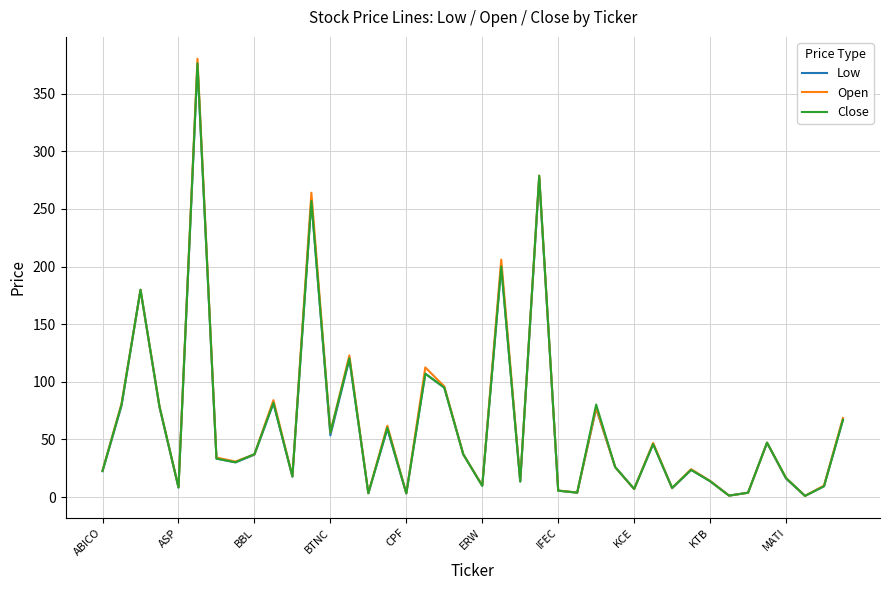

Which series has the widest spread of values?

Open